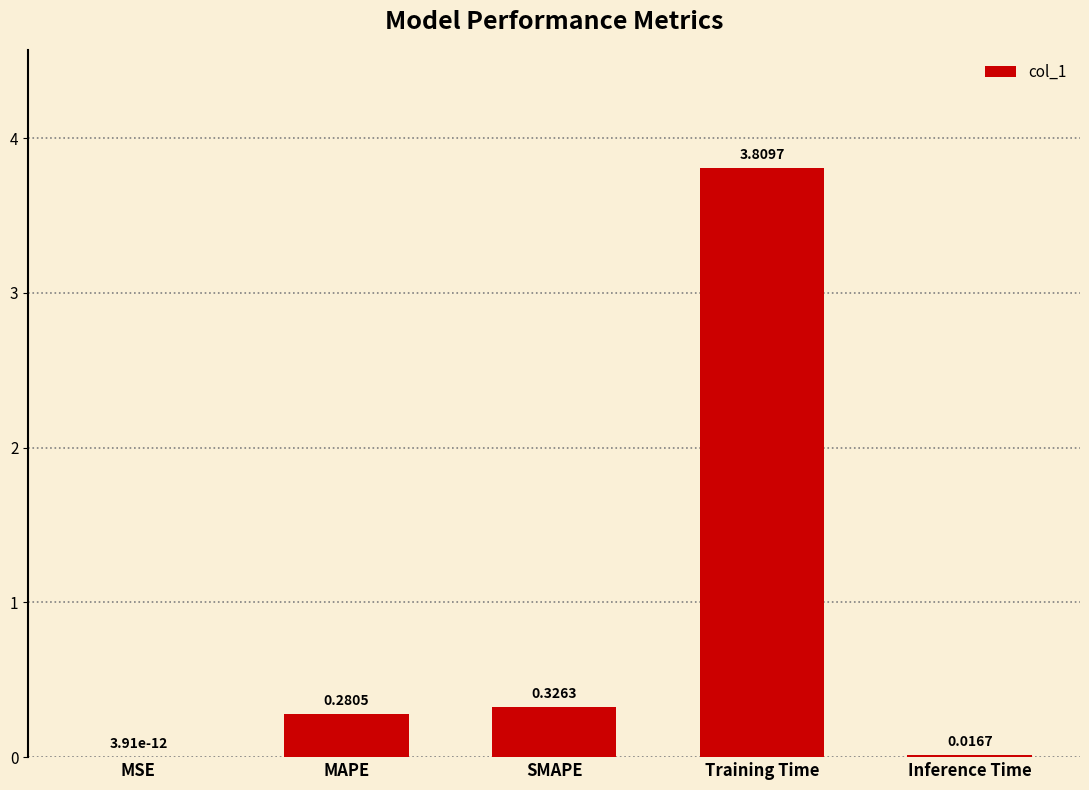

True or false: the data shows 0.0 at Inference Time.

True